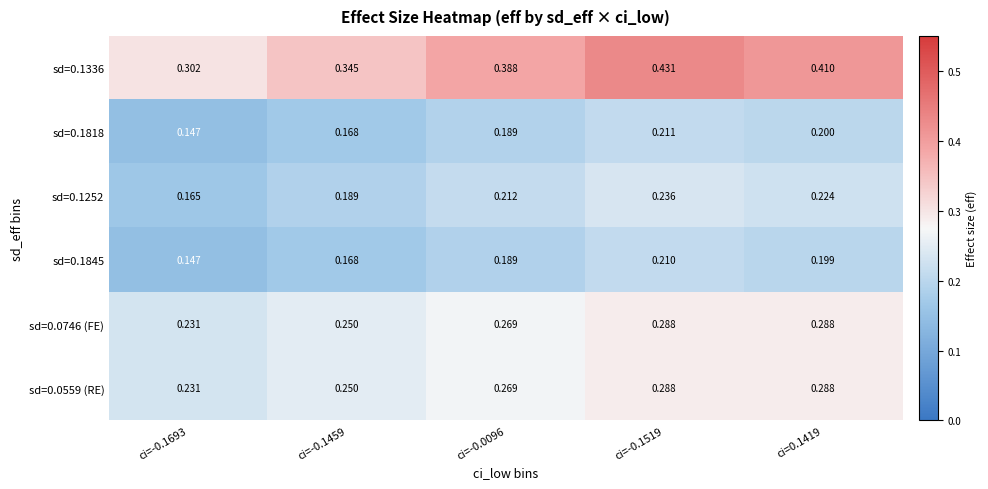

At which category is the sum across all series the highest?

ci=-0.1519